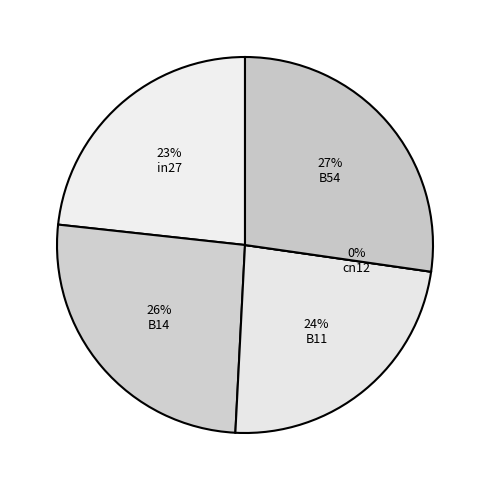

True or false: B14 accounts for 34% of the total.

False